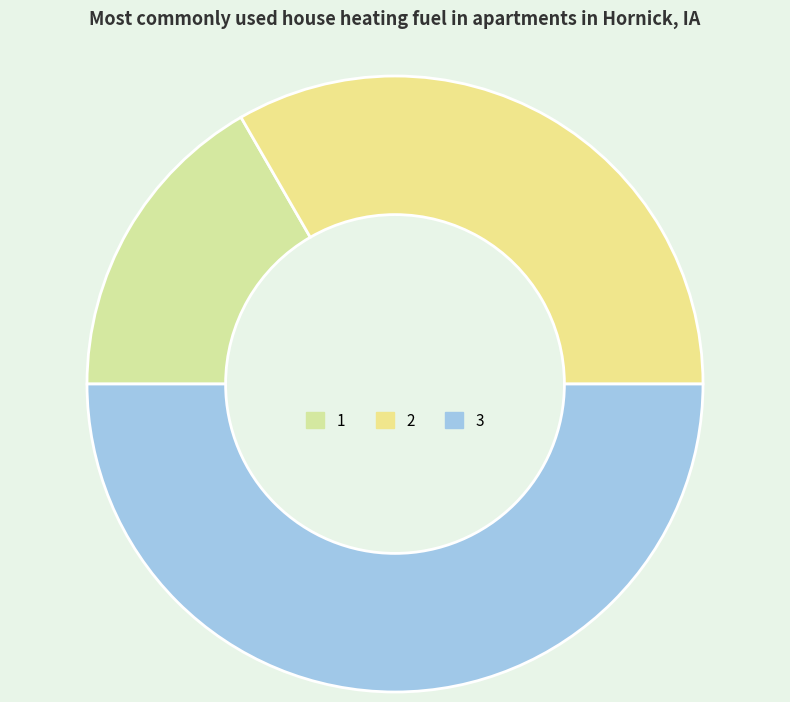

How many slices are in this pie chart?

3